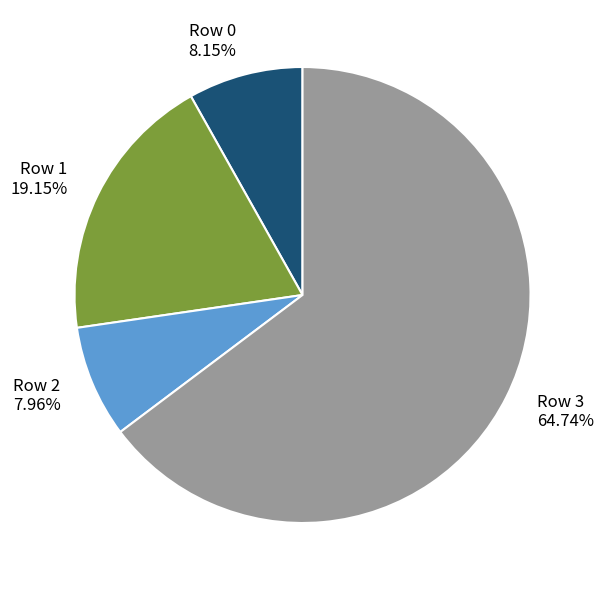

The Row 0 slice represents 8% of the pie. True or false?

True